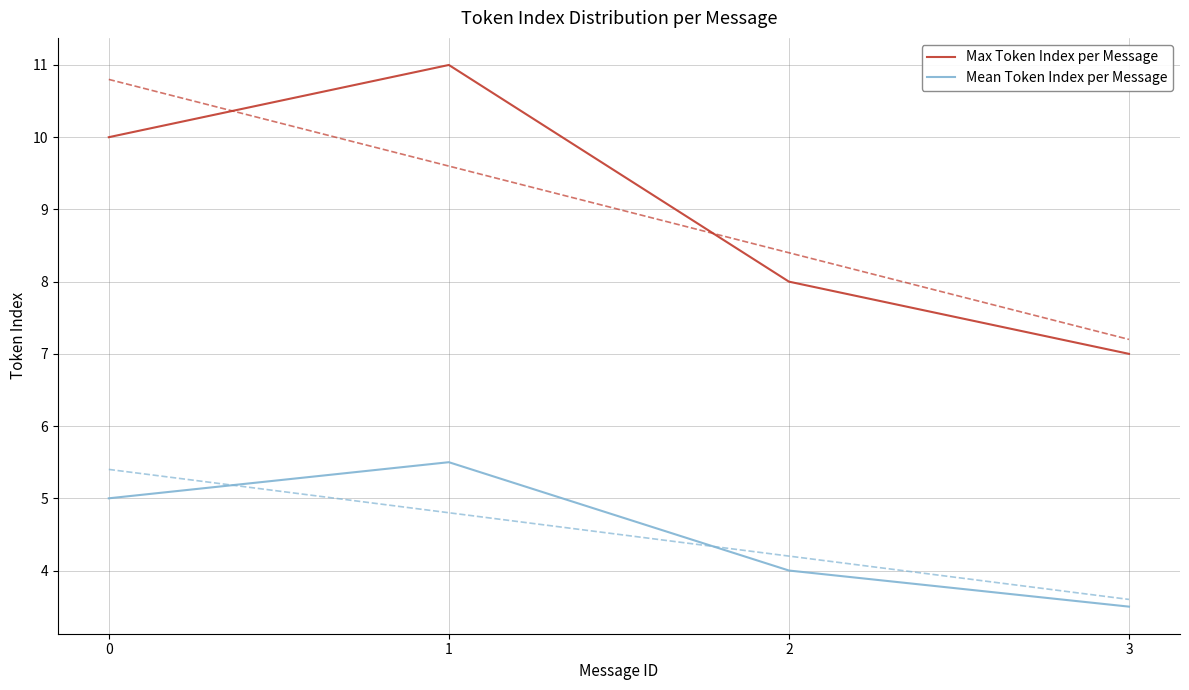

Reading left to right, transcribe all the data shown in this chart.

Max Token Index per Message: 0=10.0	1=11.0	2=8.0	3=7.0
Mean Token Index per Message: 0=5.0	1=5.5	2=4.0	3=3.5